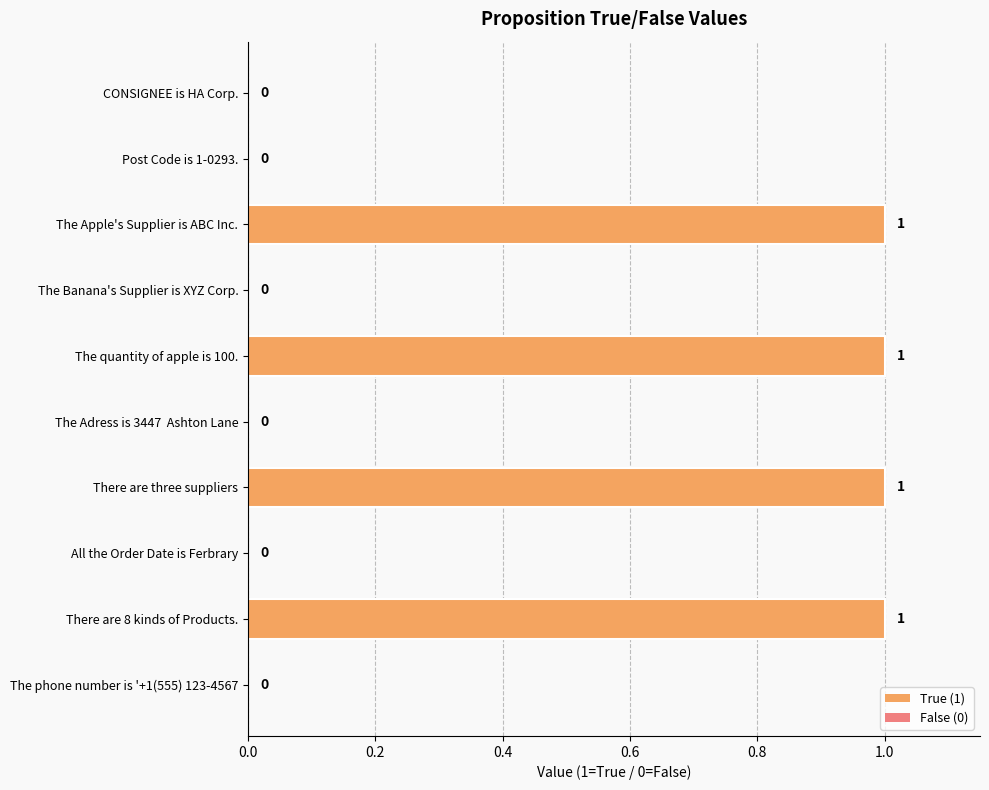

What is the sum of all values?

4